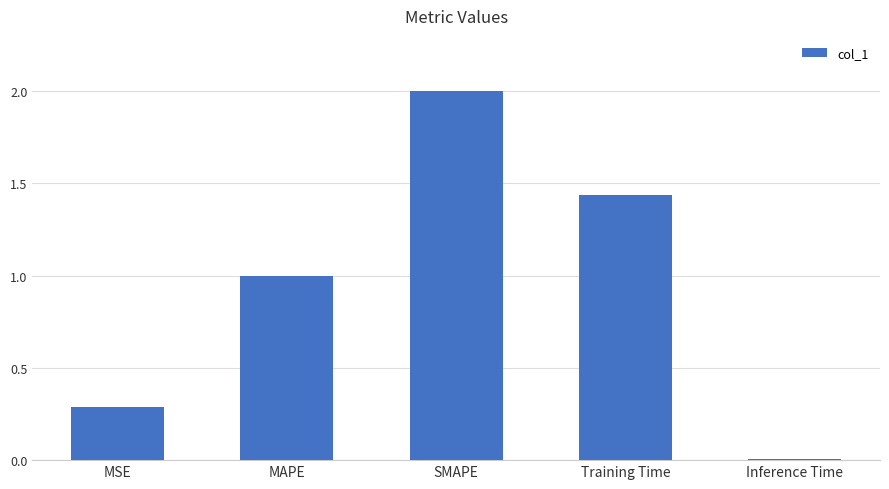

Rank the categories by value from lowest to highest.

Inference Time, MSE, MAPE, Training Time, SMAPE